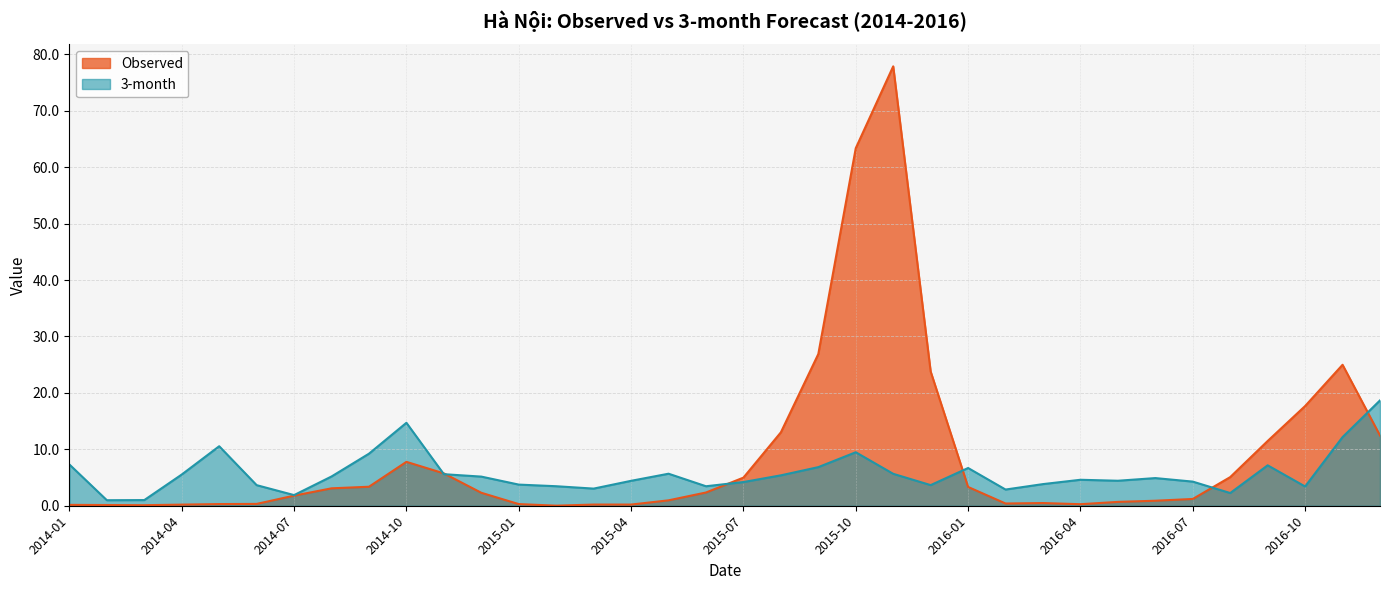

What is the total value across all series at 2015-10?

72.9